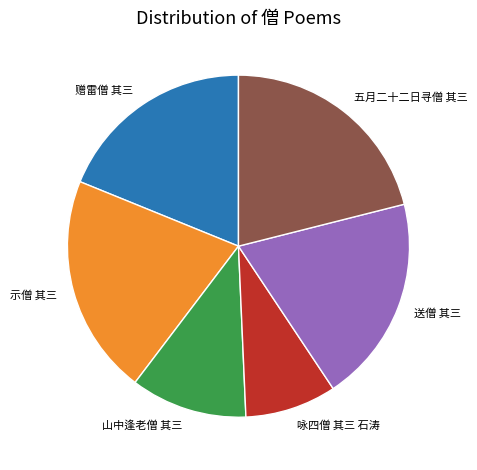

True or false: 赠雷僧 其三 accounts for 10% of the total.

False